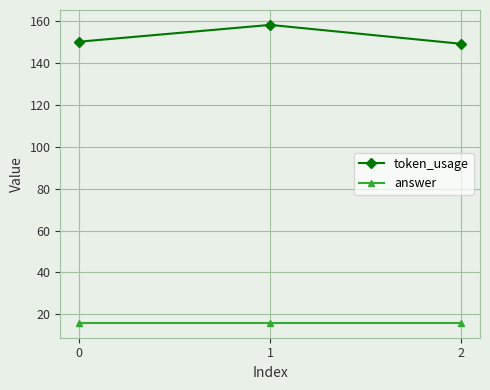

Rank the series by their average value, from highest to lowest.

token_usage, answer